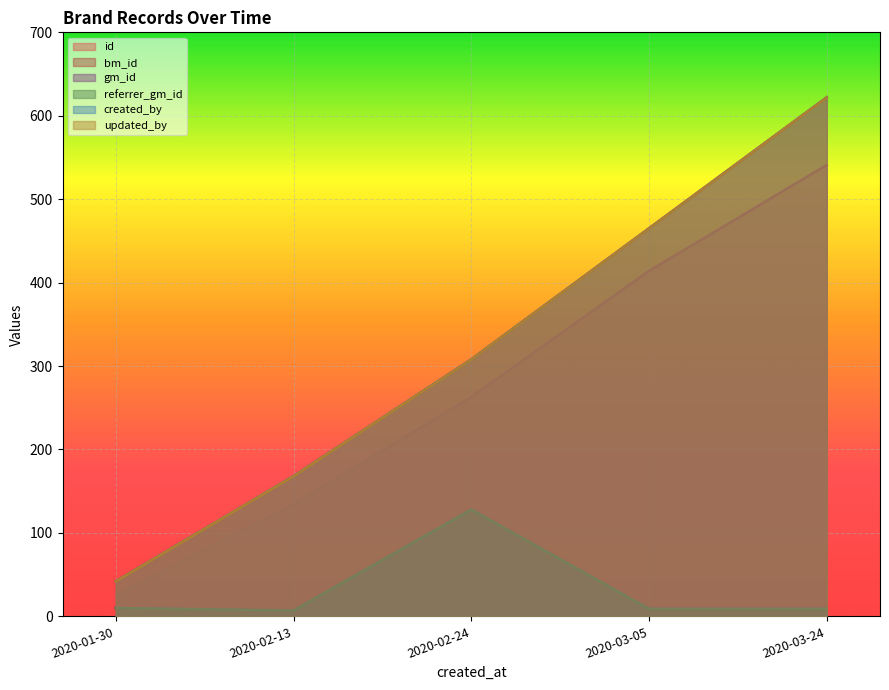

What is the smallest value displayed?

7